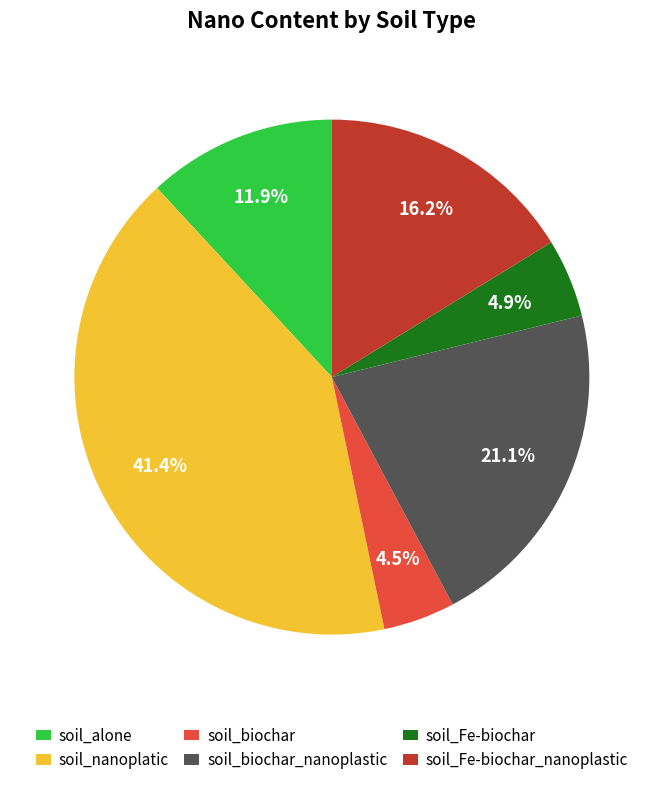

To the nearest percent, what portion does soil_Fe-biochar represent?

5%